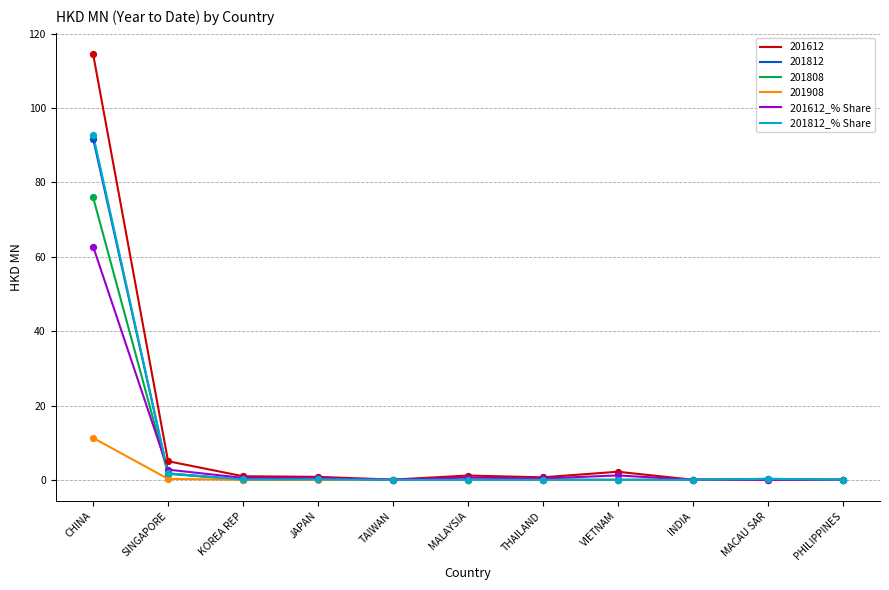

Which series has the largest range (max minus min)?

201612